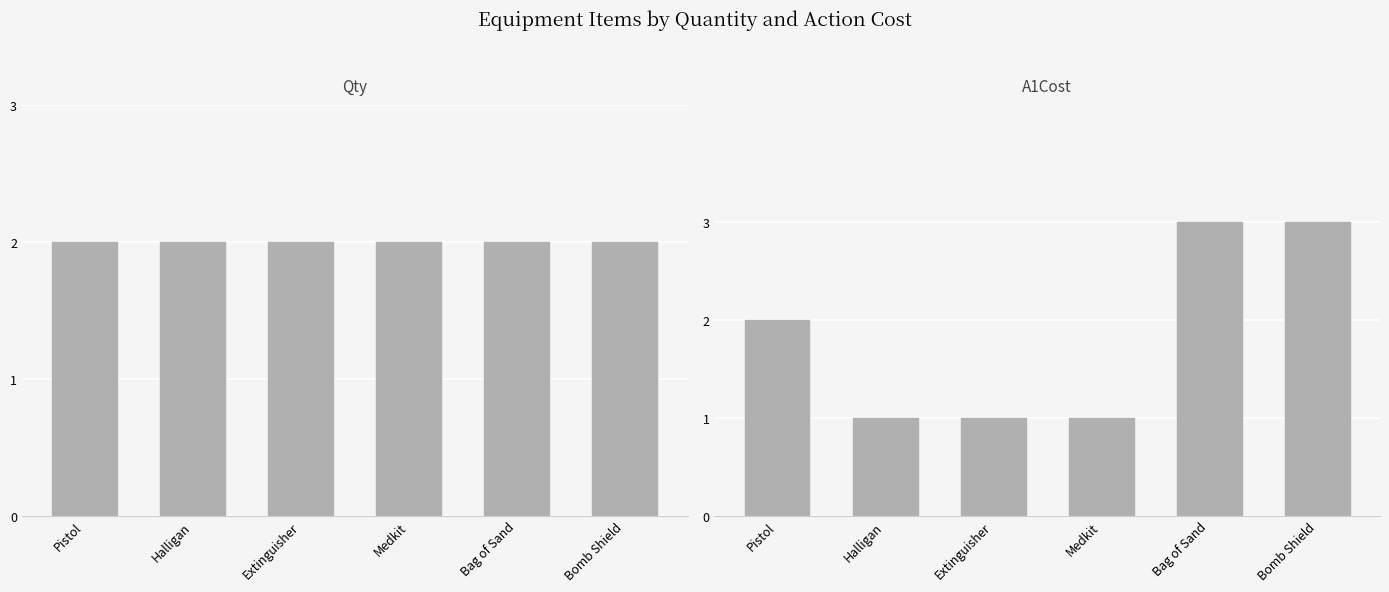

At how many categories does at least one series exceed 2?

2